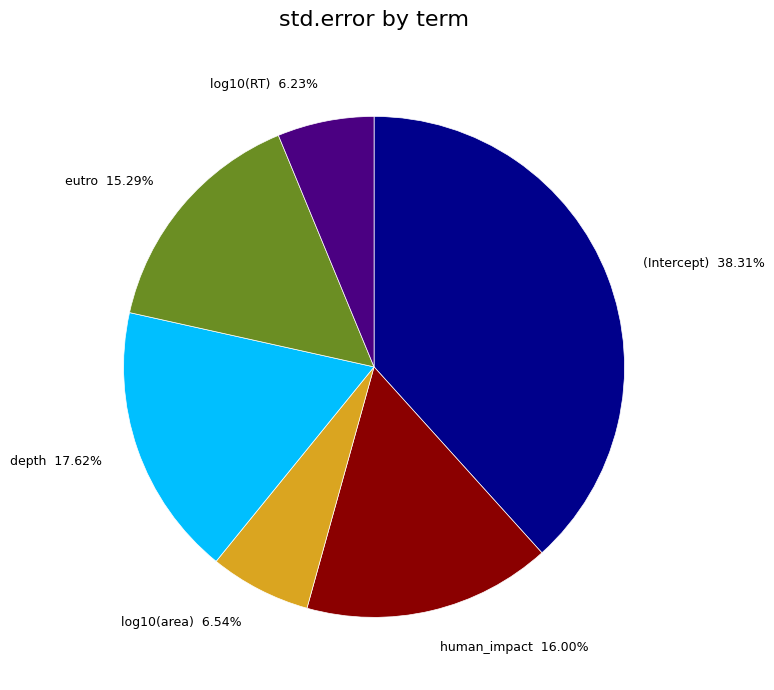

The log10(RT) slice represents 6% of the pie. True or false?

True